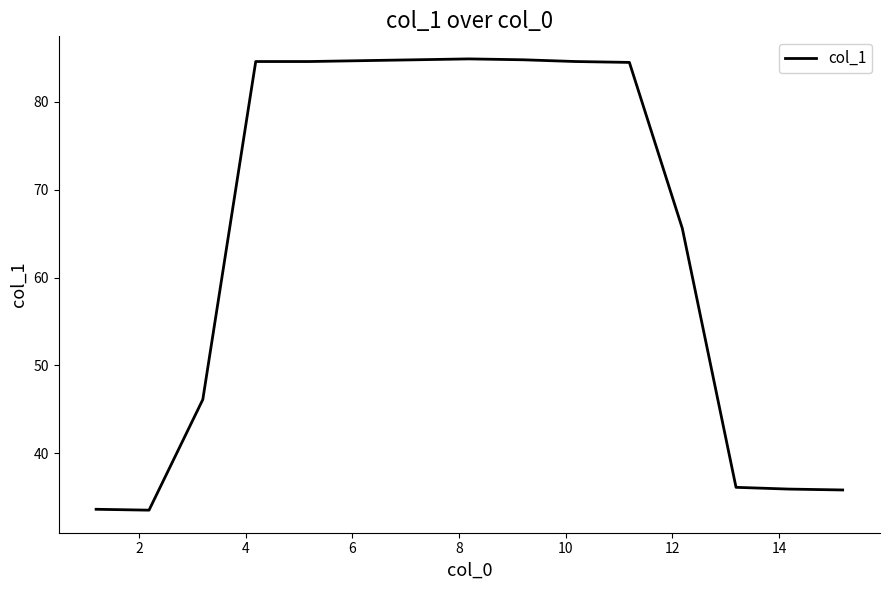

What is the minimum value shown in the chart?

33.5